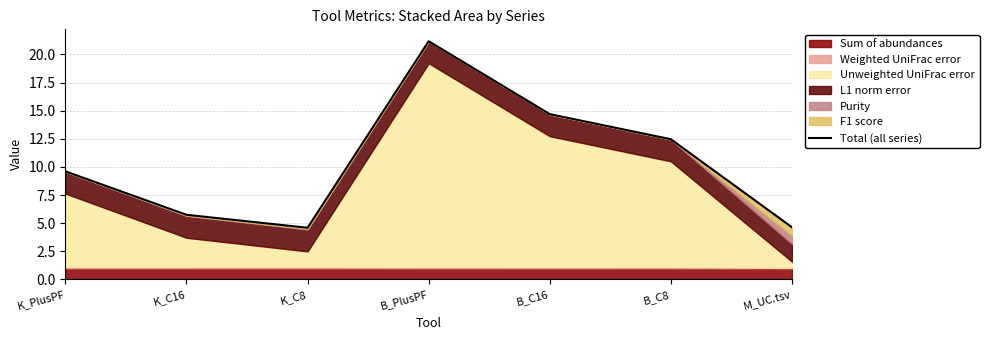

What is the label of the 4th point from the right?

B_PlusPF